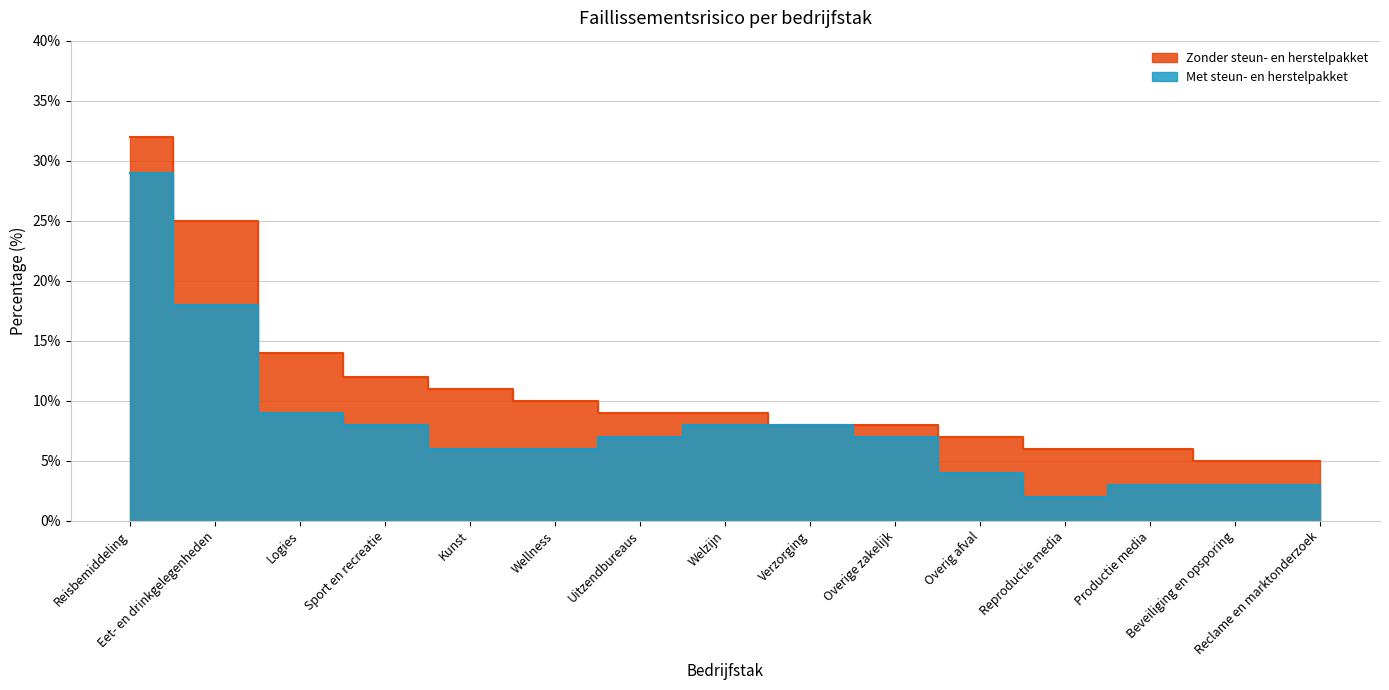

What is the difference between the second highest and second lowest values in the Met steun- en herstelpakket series?

15